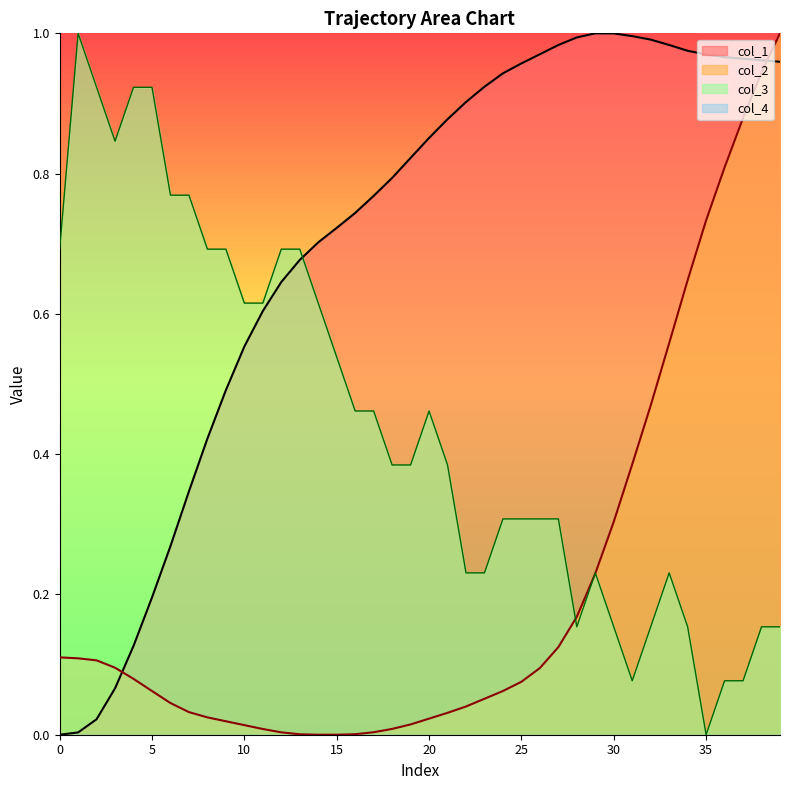

Does the chart display data point markers on the line(s)?

No